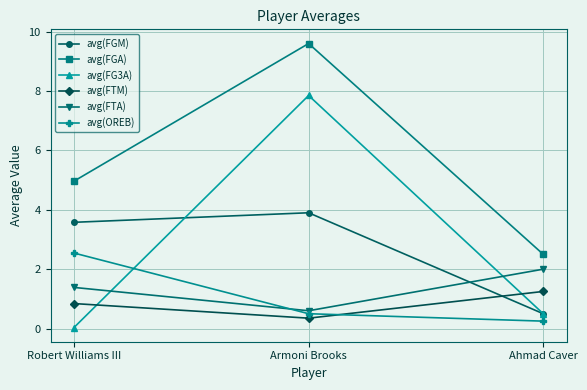

The value of avg(FGM) at Ahmad Caver is 0.5. True or false?

True